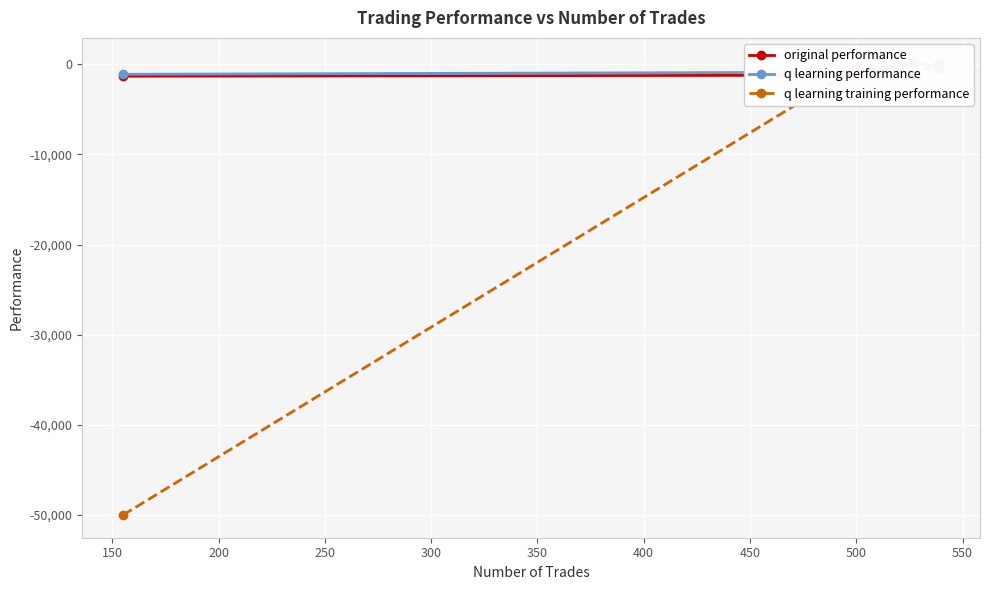

How many times do original performance and q learning performance cross each other?

1